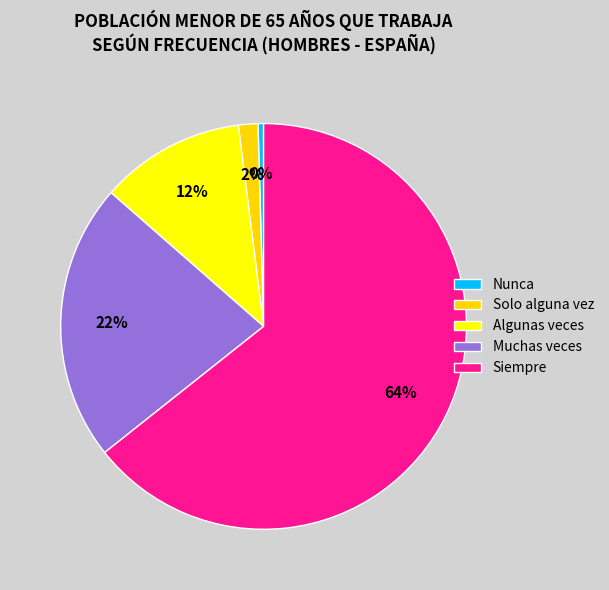

The Solo alguna vez slice represents 16% of the pie. True or false?

False